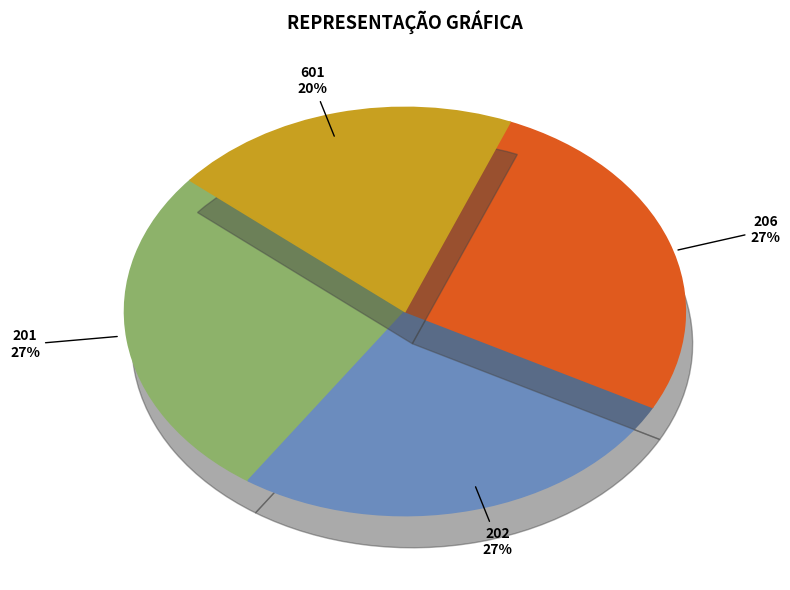

Count the number of slices in the pie.

4